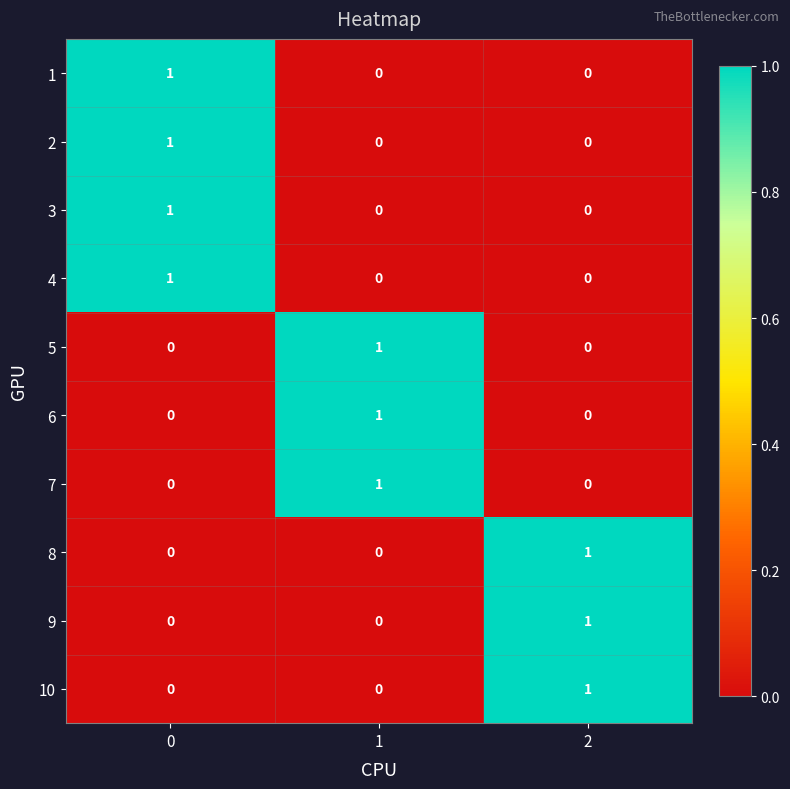

What is the total value across all series at 0?

4